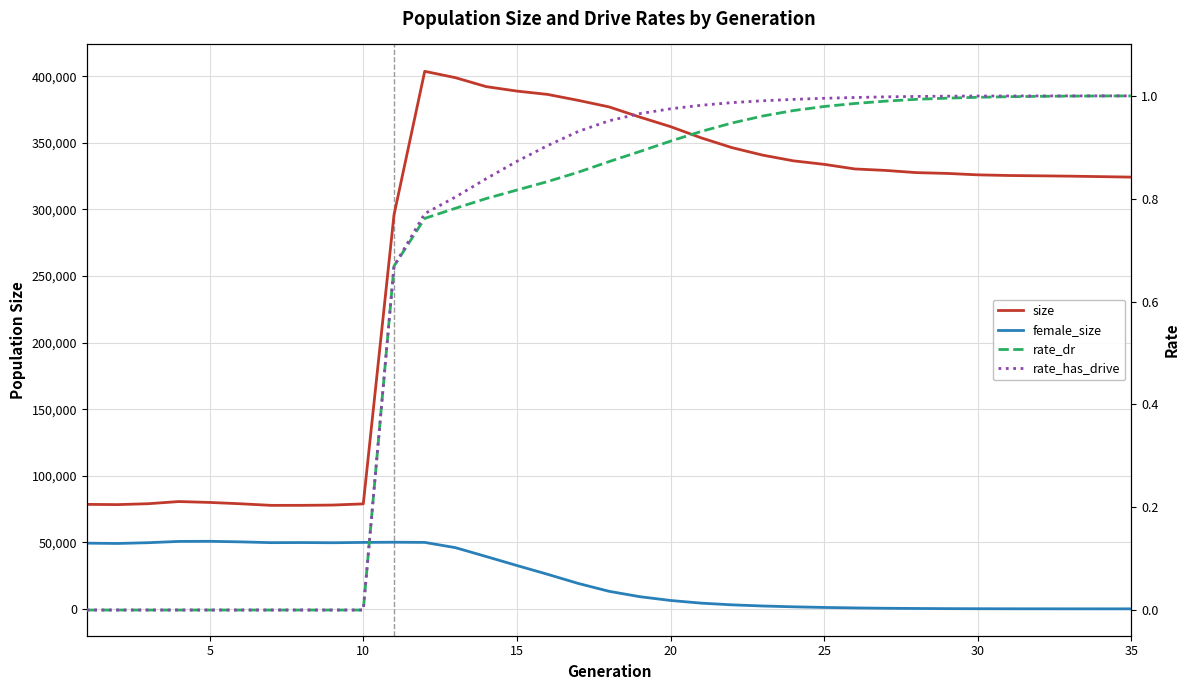

What is the value of the rate_has_drive point at the 30th from the left?

1.0